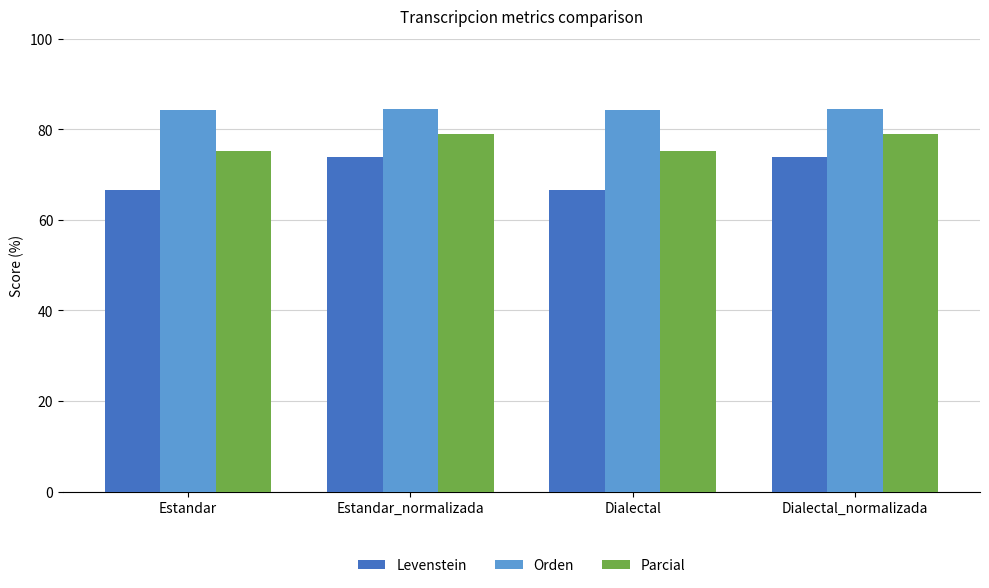

Rank the series by their maximum value, from highest to lowest.

Orden, Parcial, Levenstein